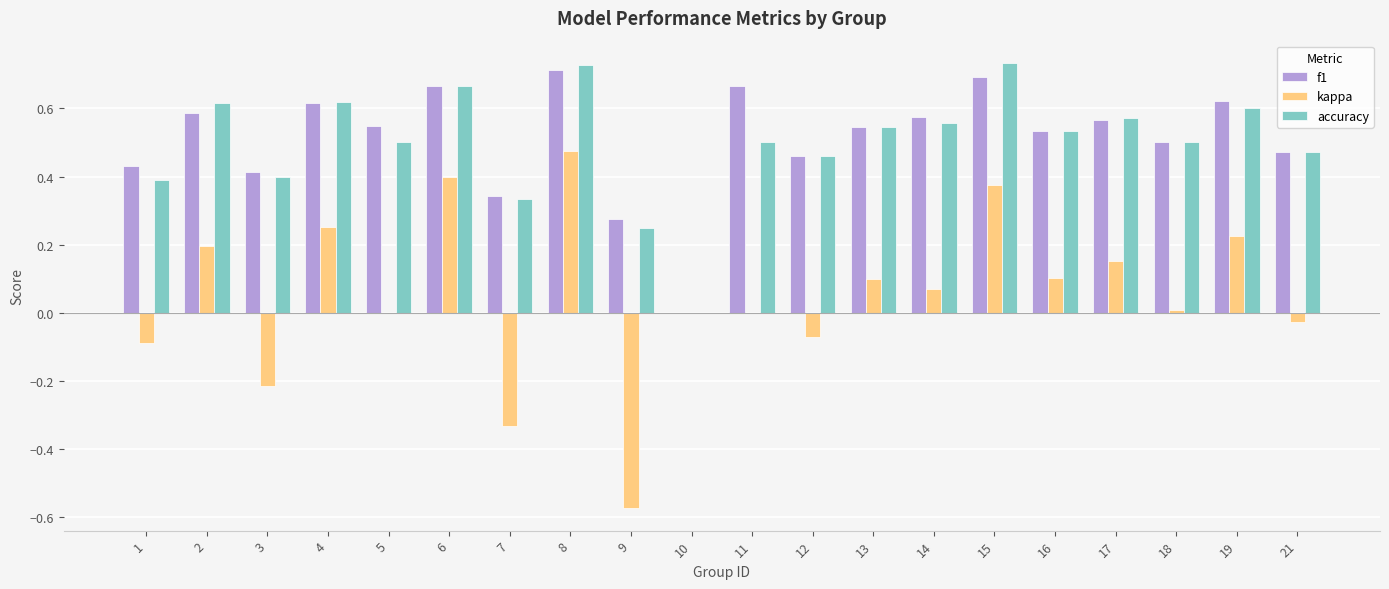

What is the sum of all accuracy values?

10.0